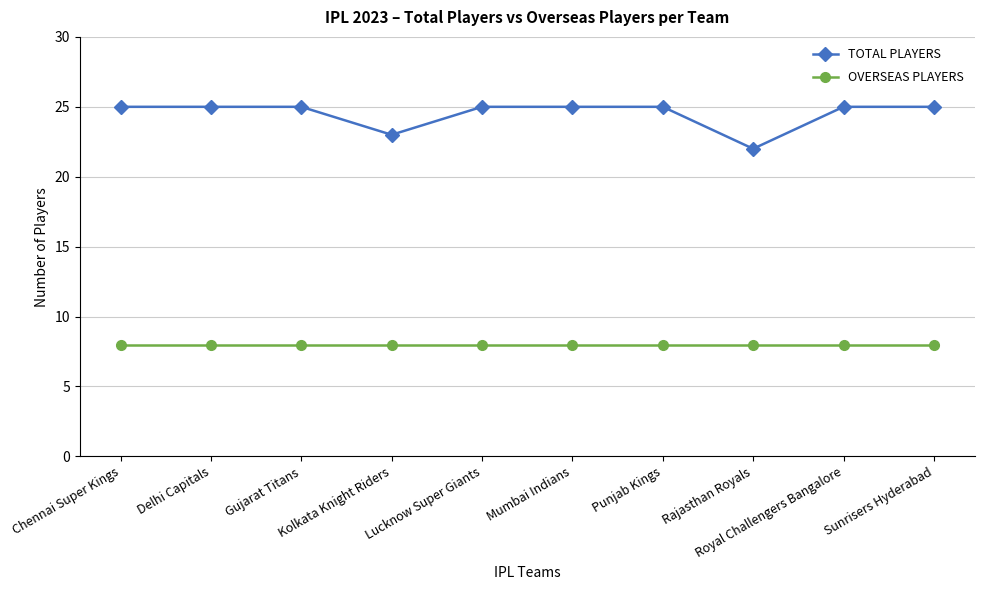

What is the sum of the TOTAL PLAYERS values at Lucknow Super Giants and Royal Challengers Bangalore?

50